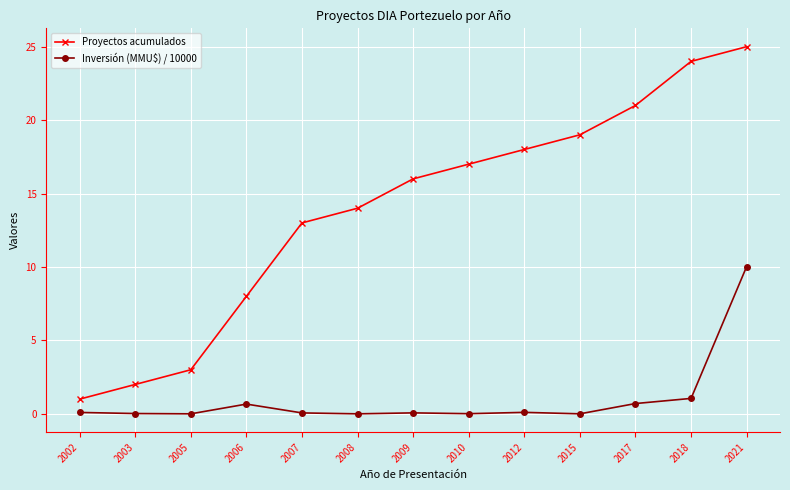

In Inversión (MMU$) / 10000, how many points are higher than both neighbors (excluding endpoints)?

3